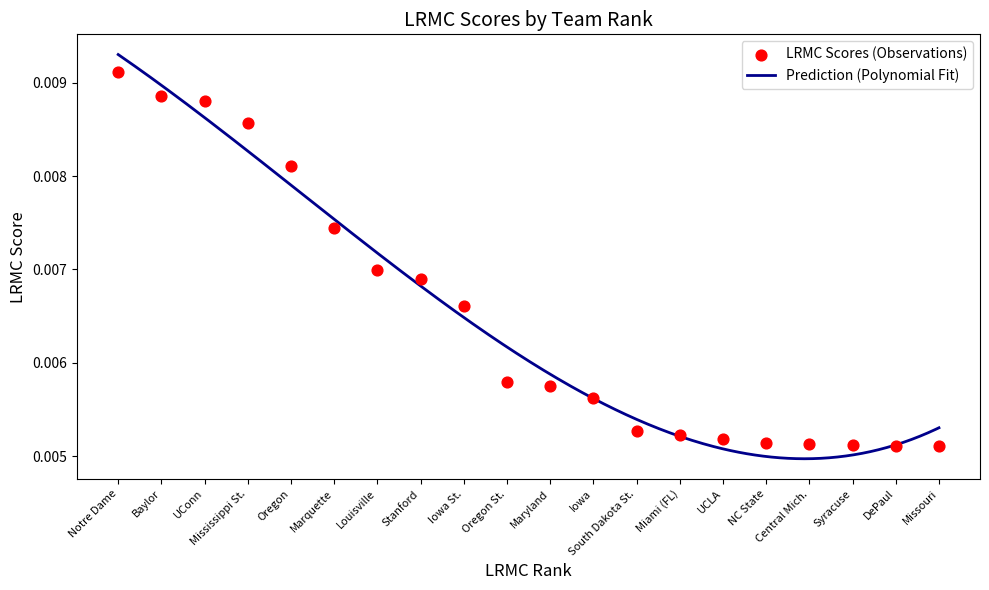

Between DePaul and Maryland, which is larger?

Maryland